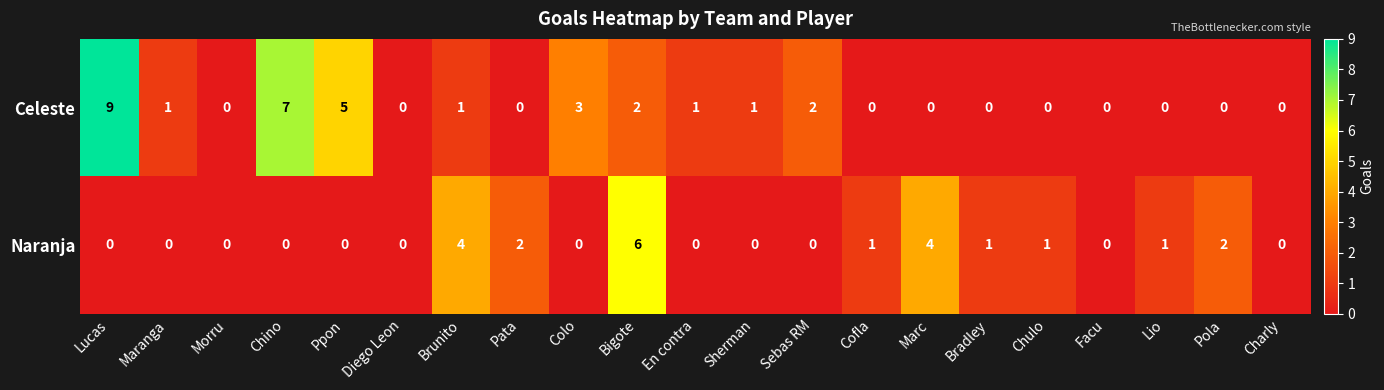

The Celeste series shows 0 at Chulo. True or false?

True